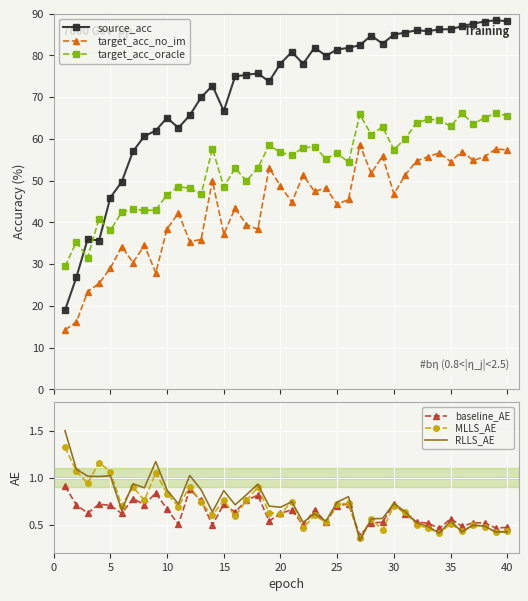

Reading left to right, list all the values displayed in this chart.

source_acc: 18.9	26.8	36.0	35.6	45.9	49.7	57.1	60.6	62.0	65.1	62.6	65.6	69.9	72.8	66.7	75.0	75.4	75.7	73.8	78.1	80.8	78.0	81.9	79.9	81.4	81.8	82.5	84.8	82.8	85.0	85.5	86.1	85.8	86.2	86.3	87.0	87.6	88.1	88.5	88.2
target_acc_no_im: 14.3	16.1	23.4	25.4	29.0	34.2	30.4	34.5	27.9	38.4	42.3	35.4	35.9	50.0	37.2	43.4	39.5	38.3	53.1	48.7	44.9	51.3	47.4	48.3	44.3	45.5	58.6	51.7	55.9	46.8	51.4	54.7	55.7	56.6	54.6	57.0	54.8	55.8	57.6	57.4
target_acc_oracle: 29.5	35.3	31.6	40.9	38.1	42.4	43.2	42.9	43.0	46.6	48.6	48.2	46.7	57.7	48.5	53.0	49.9	53.0	58.5	56.8	56.1	57.9	58.1	55.3	56.5	54.5	65.9	61.0	62.9	57.4	60.0	63.9	64.7	64.6	63.0	66.1	63.6	65.1	66.2	65.5
baseline_AE: 0.9	0.7	0.6	0.7	0.7	0.6	0.8	0.7	0.8	0.7	0.5	0.9	0.8	0.5	0.7	0.6	0.8	0.8	0.5	0.6	0.7	0.5	0.7	0.5	0.7	0.7	0.4	0.5	0.5	0.7	0.6	0.5	0.5	0.5	0.6	0.5	0.5	0.5	0.5	0.5
MLLS_AE: 1.3	1.1	0.9	1.2	1.1	0.7	0.9	0.8	1.1	0.8	0.7	0.9	0.7	0.6	0.8	0.6	0.8	0.9	0.6	0.6	0.7	0.5	0.6	0.5	0.7	0.7	0.4	0.6	0.4	0.7	0.6	0.5	0.5	0.4	0.5	0.4	0.5	0.5	0.4	0.4
RLLS_AE: 1.5	1.1	1.0	1.0	1.0	0.7	0.9	0.9	1.2	0.9	0.7	1.0	0.9	0.6	0.9	0.7	0.8	0.9	0.7	0.7	0.7	0.5	0.6	0.5	0.7	0.8	0.3	0.6	0.6	0.7	0.6	0.5	0.5	0.4	0.5	0.4	0.5	0.5	0.4	0.4